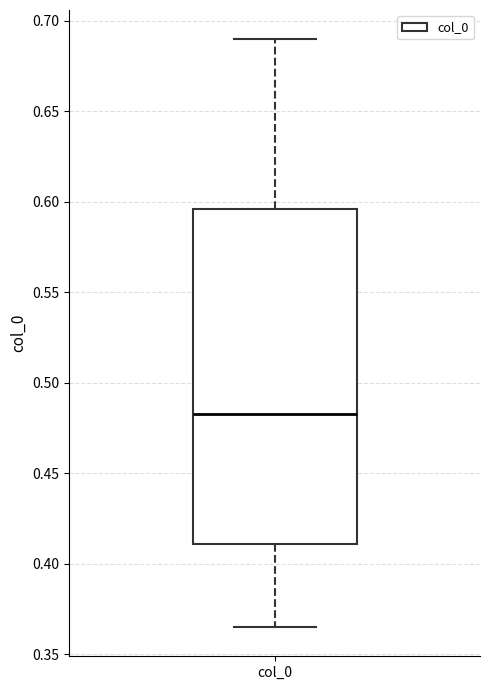

Transcribe this box plot: give where the median line is, the range the box spans, and where the two whiskers end, as read against the y-axis. The values are not printed on the chart, so give them approximately, as read against the axis.

median 0.485, box 0.410 to 0.595, whiskers 0.365 to 0.690